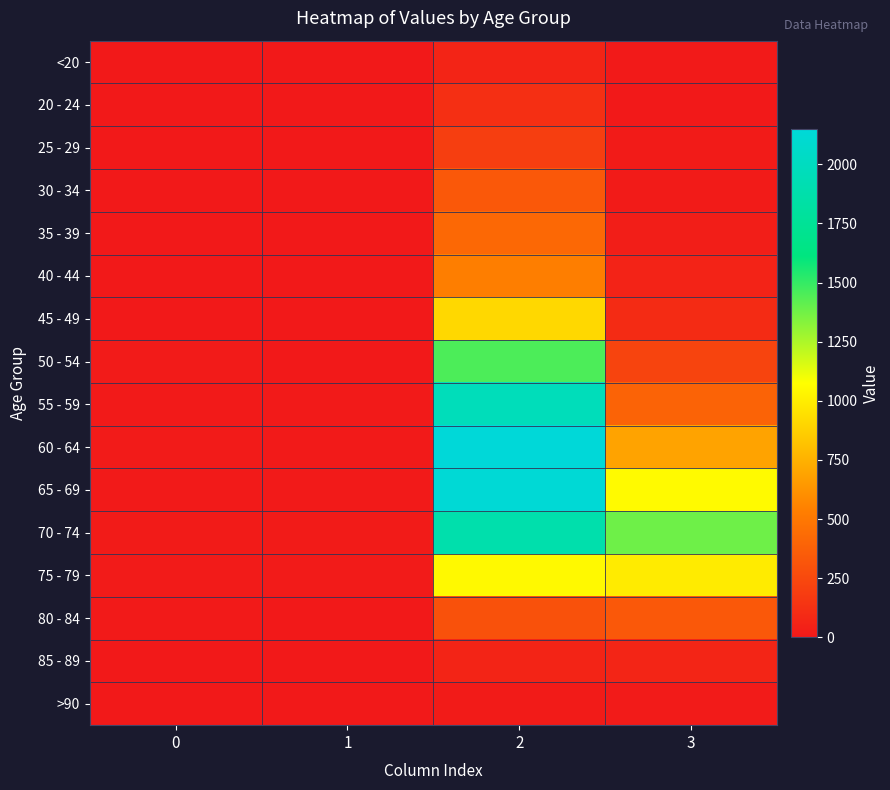

Which series has the largest total across all categories?

70 - 74